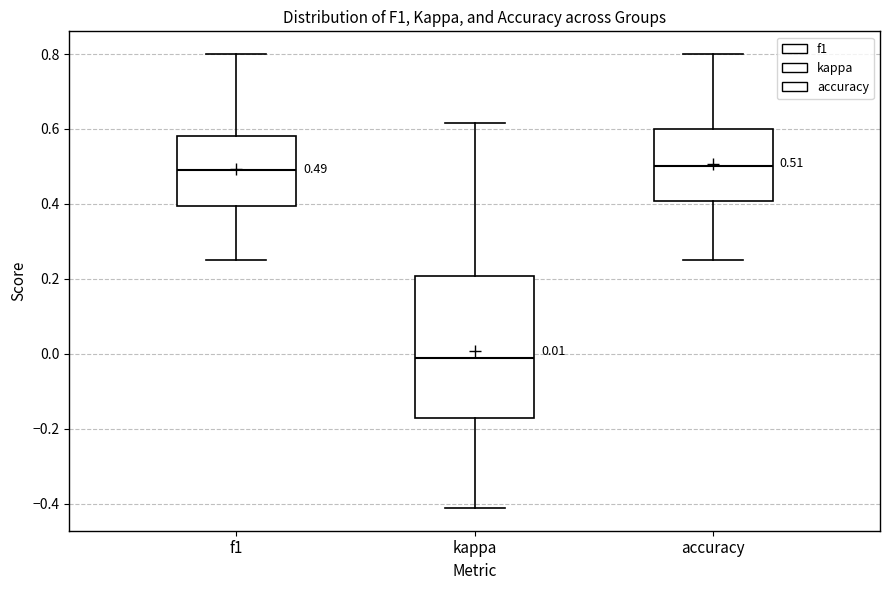

Comparing the boxes themselves (not the whiskers), which one is the tallest?

kappa